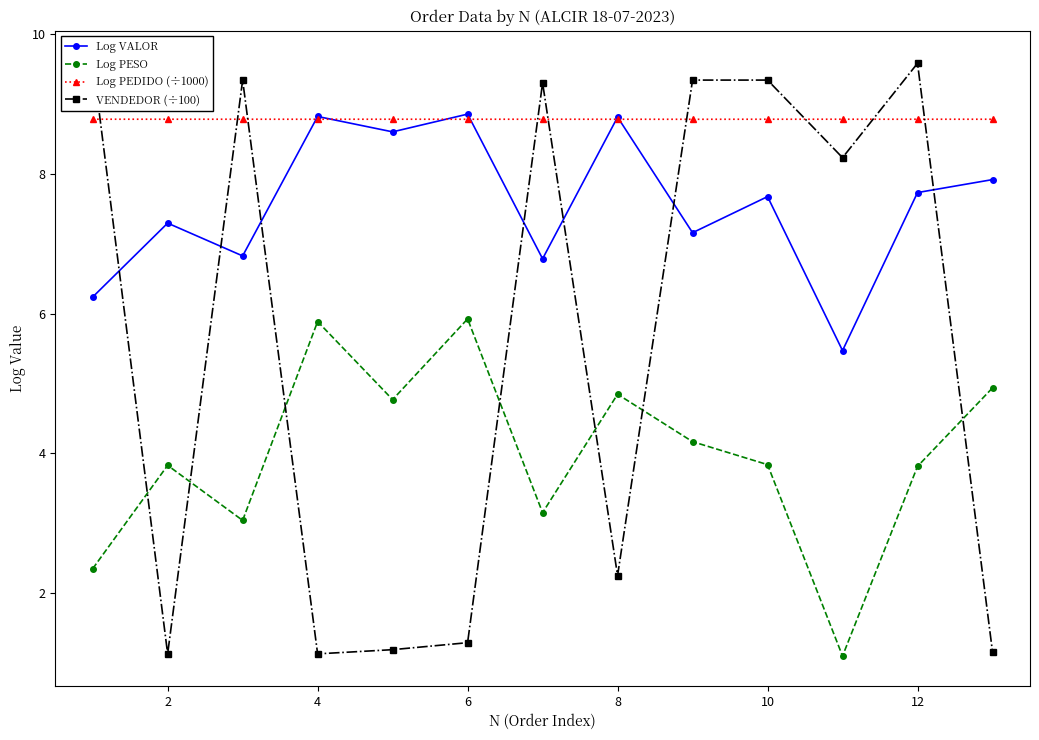

True or false: Log VALOR and Log PEDIDO (÷1000) intersect in this chart.

True